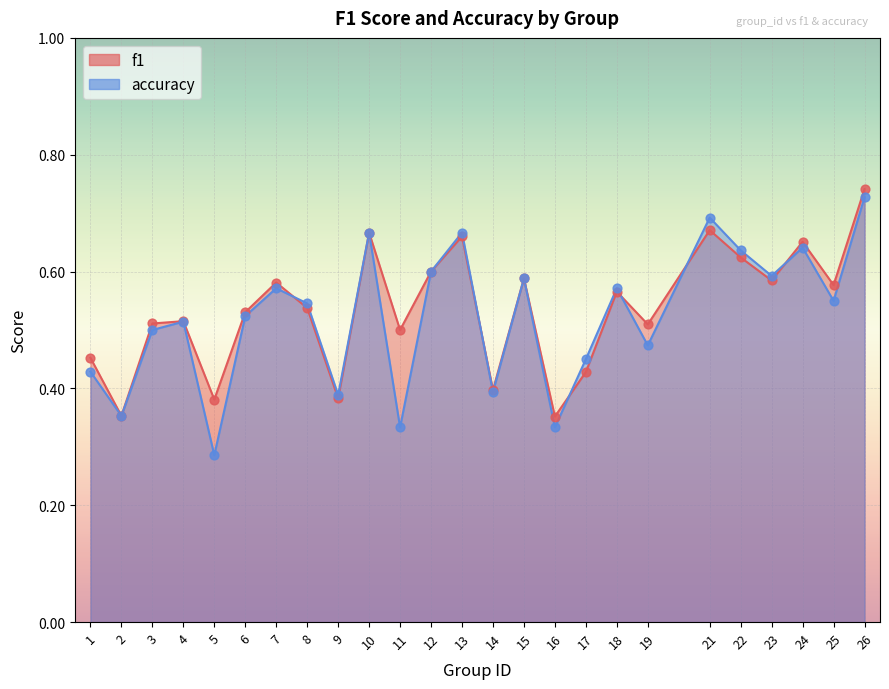

Which series reaches the minimum Y coordinate?

accuracy